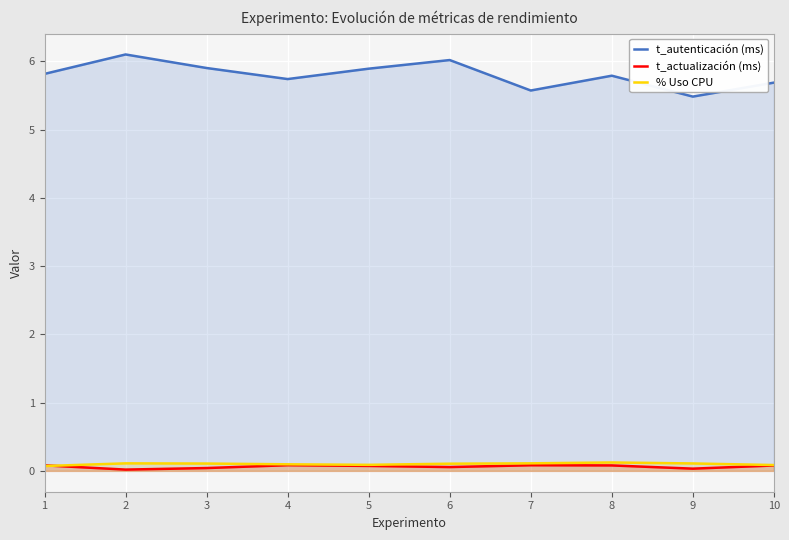

True or false: t_autenticación (ms) and t_actualización (ms) intersect in this chart.

False